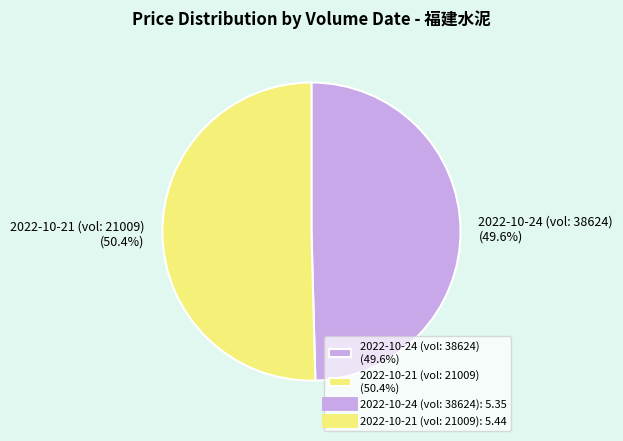

Which category has the smallest portion of the pie?

2022-10-24 (vol: 38624) (49.6%)